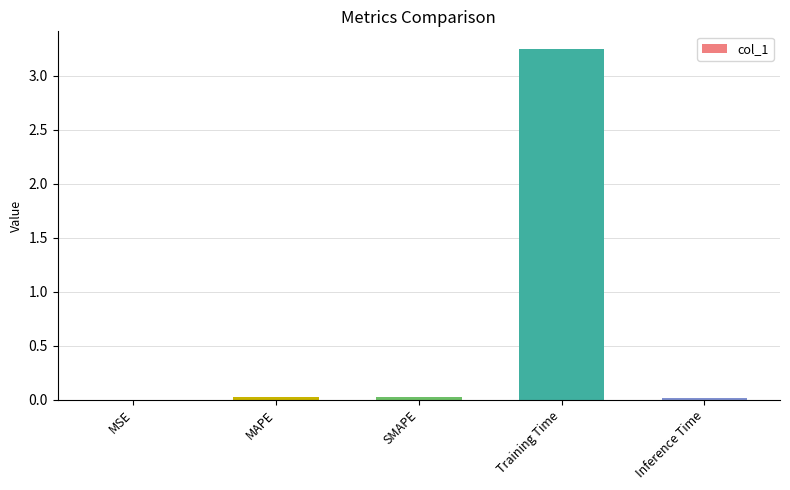

The value at MAPE is 0.0. True or false?

True